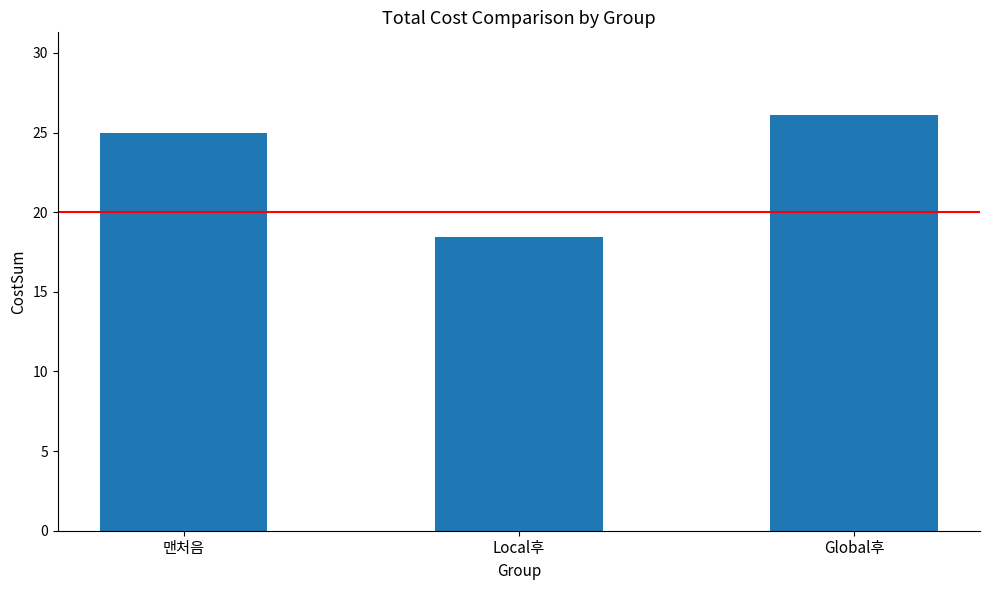

Reading left to right, list all the values displayed in this chart.

25.0	18.4	26.1